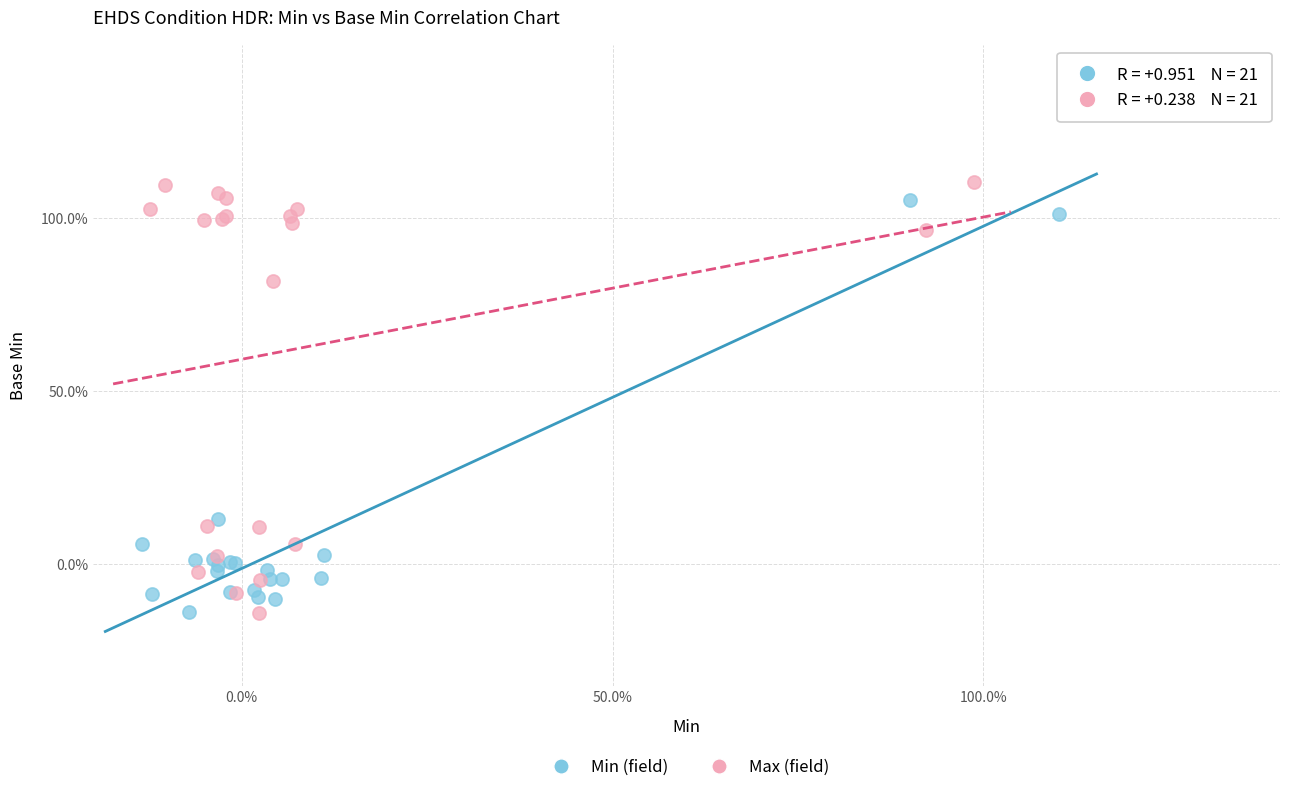

Which series contains the highest Y value?

Max (field)